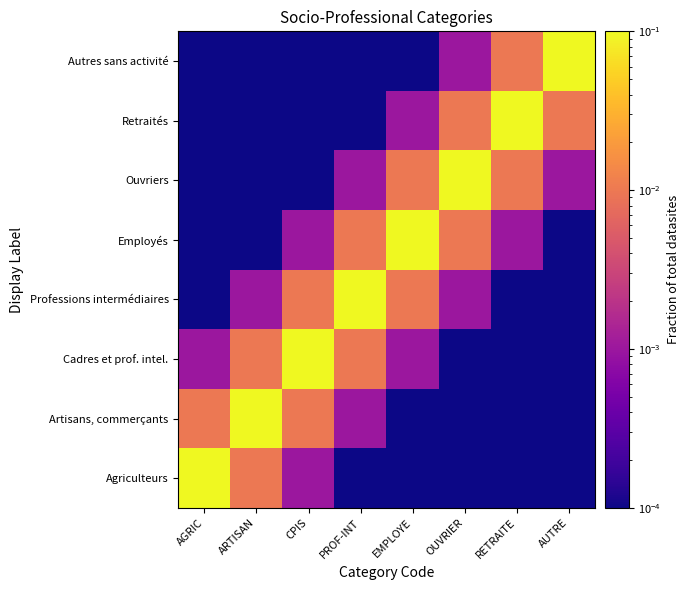

Reading right to left, list all the values displayed in this chart.

Agriculteurs: AUTRE=0.0	RETRAITE=0.0	OUVRIER=0.0	EMPLOYE=0.0	PROF-INT=0.0	CPIS=0.0	ARTISAN=0.0	AGRIC=0.1
Artisans, commerçants: AUTRE=0.0	RETRAITE=0.0	OUVRIER=0.0	EMPLOYE=0.0	PROF-INT=0.0	CPIS=0.0	ARTISAN=0.1	AGRIC=0.0
Cadres et prof. intel.: AUTRE=0.0	RETRAITE=0.0	OUVRIER=0.0	EMPLOYE=0.0	PROF-INT=0.0	CPIS=0.1	ARTISAN=0.0	AGRIC=0.0
Professions intermédiaires: AUTRE=0.0	RETRAITE=0.0	OUVRIER=0.0	EMPLOYE=0.0	PROF-INT=0.1	CPIS=0.0	ARTISAN=0.0	AGRIC=0.0
Employés: AUTRE=0.0	RETRAITE=0.0	OUVRIER=0.0	EMPLOYE=0.1	PROF-INT=0.0	CPIS=0.0	ARTISAN=0.0	AGRIC=0.0
Ouvriers: AUTRE=0.0	RETRAITE=0.0	OUVRIER=0.1	EMPLOYE=0.0	PROF-INT=0.0	CPIS=0.0	ARTISAN=0.0	AGRIC=0.0
Retraités: AUTRE=0.0	RETRAITE=0.1	OUVRIER=0.0	EMPLOYE=0.0	PROF-INT=0.0	CPIS=0.0	ARTISAN=0.0	AGRIC=0.0
Autres sans activité: AUTRE=0.1	RETRAITE=0.0	OUVRIER=0.0	EMPLOYE=0.0	PROF-INT=0.0	CPIS=0.0	ARTISAN=0.0	AGRIC=0.0